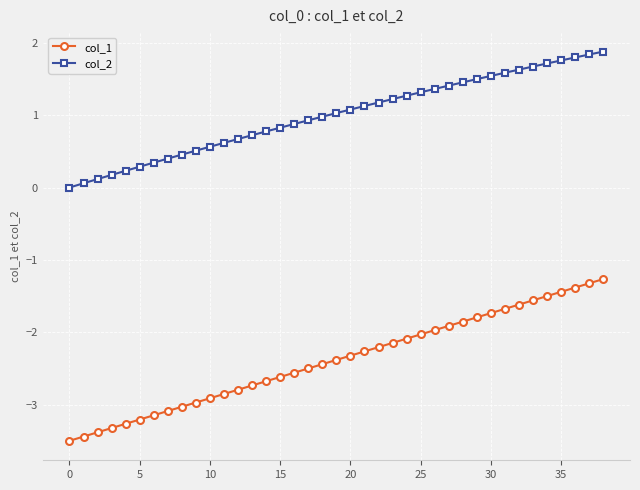

What is the maximum value for col_2?

1.9